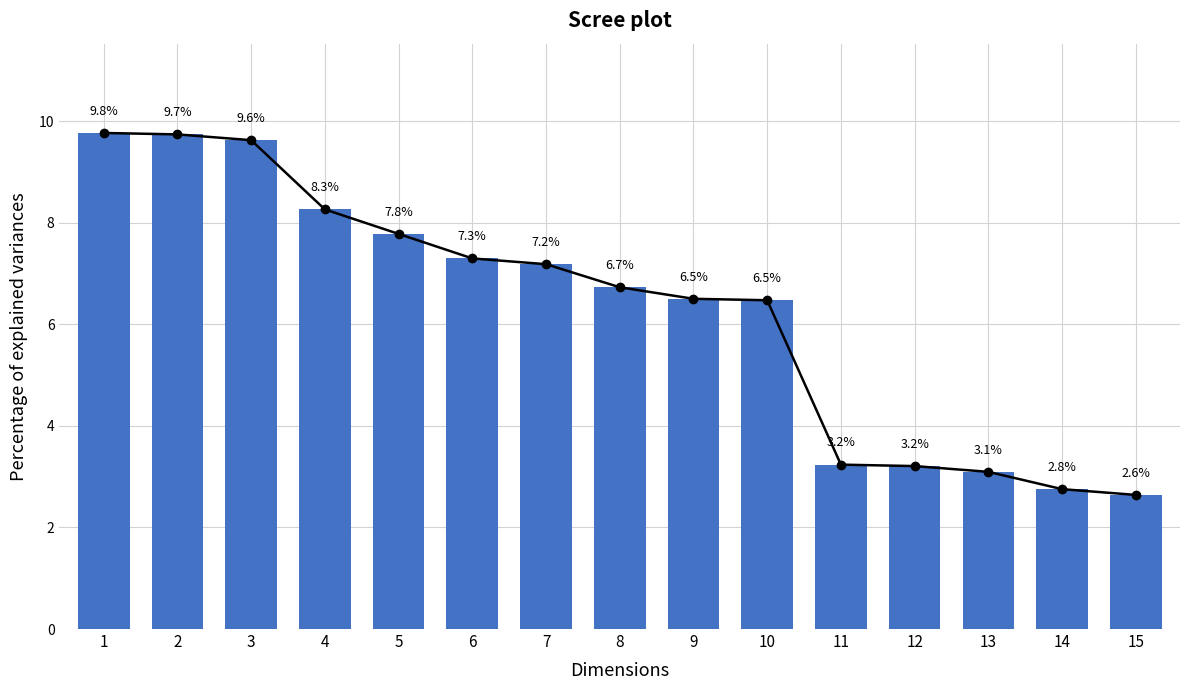

What is the minimum value shown in the chart?

2.6